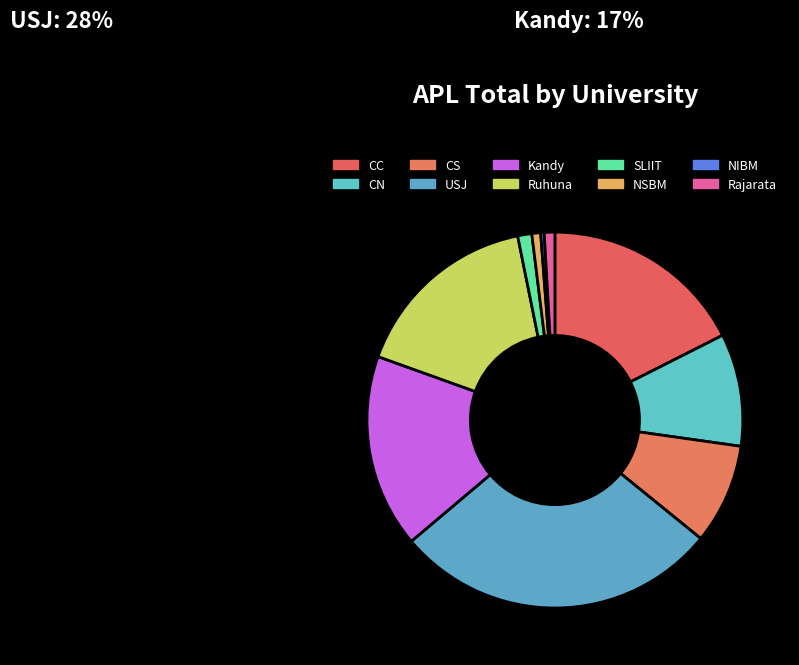

What is the smallest slice in the pie chart?

NIBM